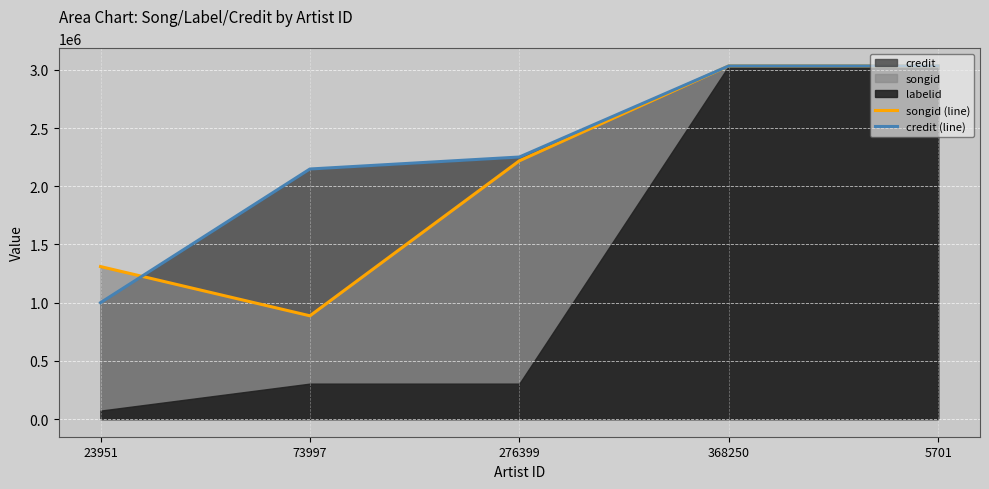

What is the difference between the second highest and minimum values in the credit (line) series?

2034088.0